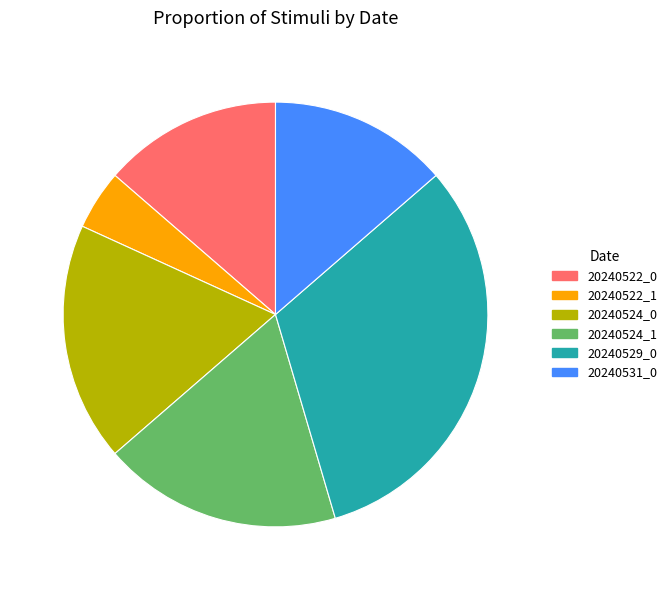

The 20240531_0 slice represents 8% of the pie. True or false?

False